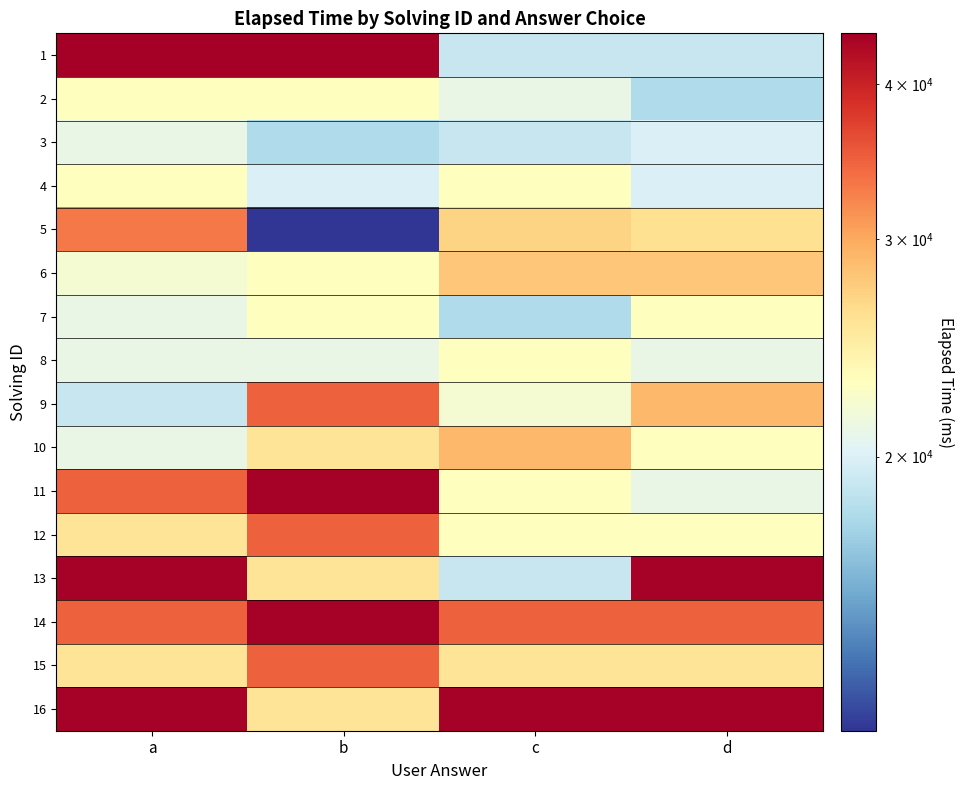

Reading left to right, transcribe all the data shown in this chart.

1: a=44000	b=44000	c=19000	d=19000
2: a=23000	b=23000	c=21000	d=18000
3: a=21000	b=18000	c=19000	d=20000
4: a=23000	b=20000	c=23000	d=20000
5: a=33000	b=12000	c=27000	d=26000
6: a=22000	b=23000	c=28000	d=28000
7: a=21000	b=23000	c=18000	d=23000
8: a=21000	b=21000	c=23000	d=21000
9: a=19000	b=34666	c=22000	d=29000
10: a=21000	b=25666	c=29000	d=23000
11: a=34666	b=43666	c=23000	d=21000
12: a=25666	b=34666	c=23000	d=23000
13: a=43666	b=25666	c=19000	d=43666
14: a=34666	b=43666	c=34666	d=34666
15: a=25666	b=34666	c=25666	d=25666
16: a=43666	b=25666	c=43666	d=43666